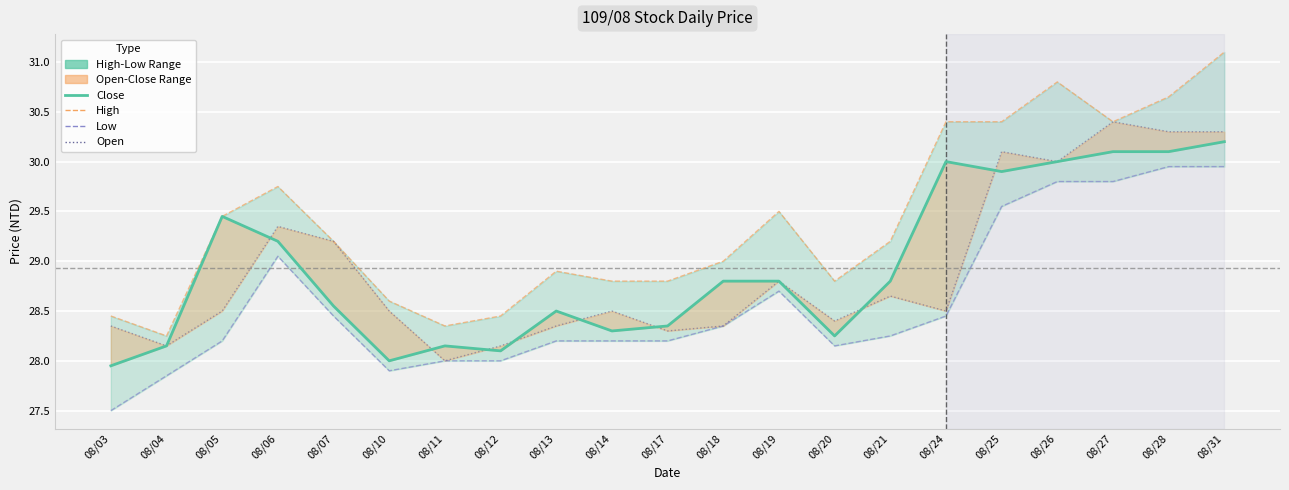

At which category does Low reach its first local peak?

08/06